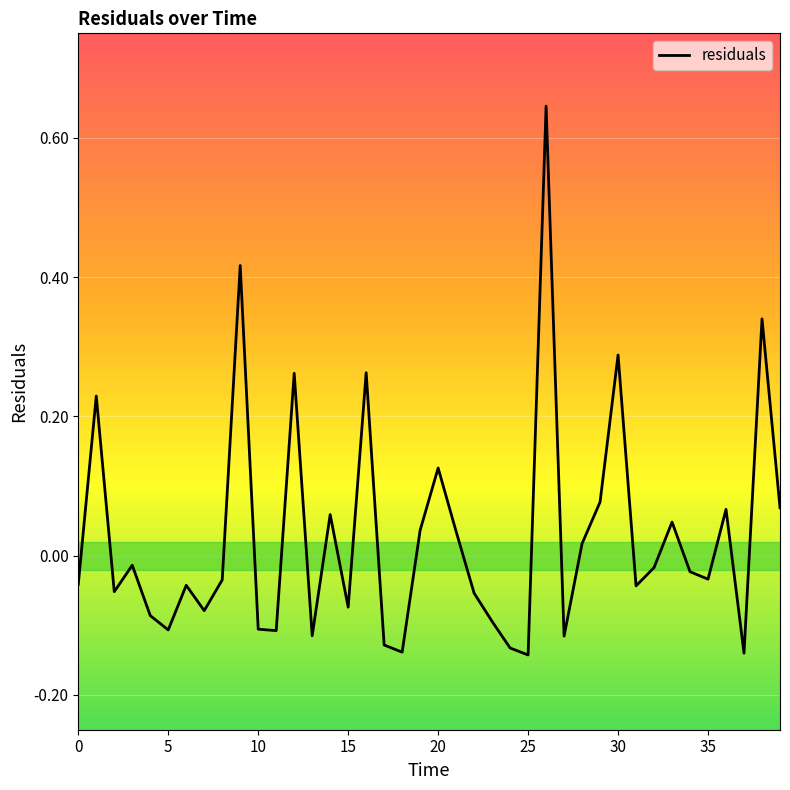

What is the difference between the maximum and minimum values?

0.8